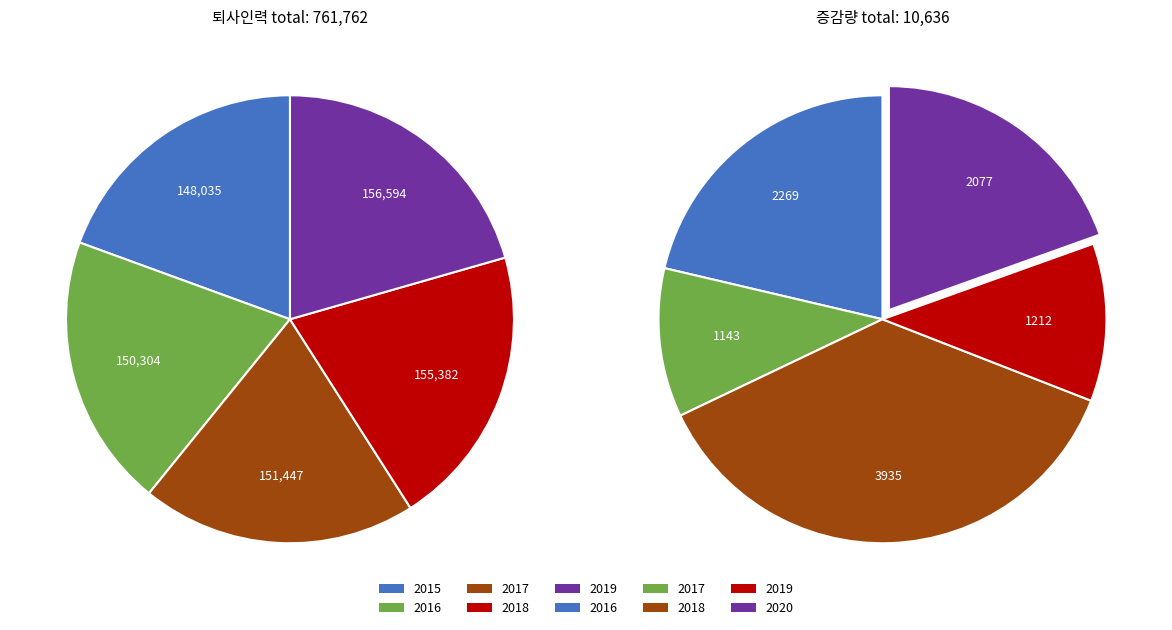

To the nearest percent, what is the difference between the 증감량 and 퇴사인력 slice percentages?

97%